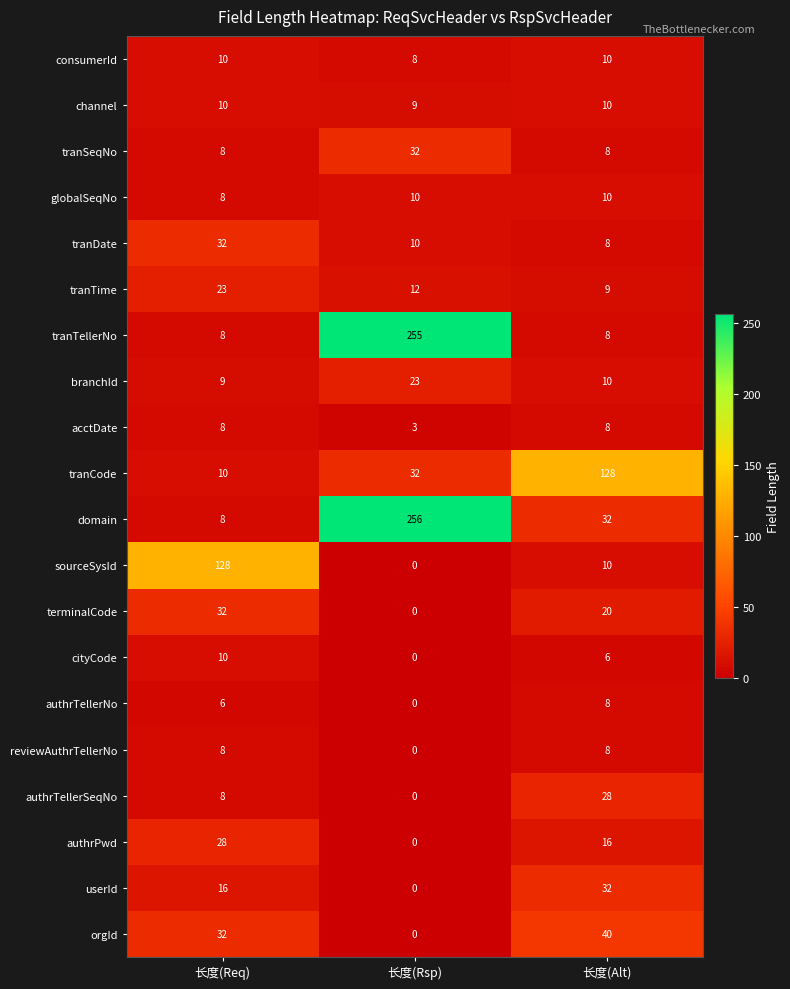

What is the minimum value for globalSeqNo?

8